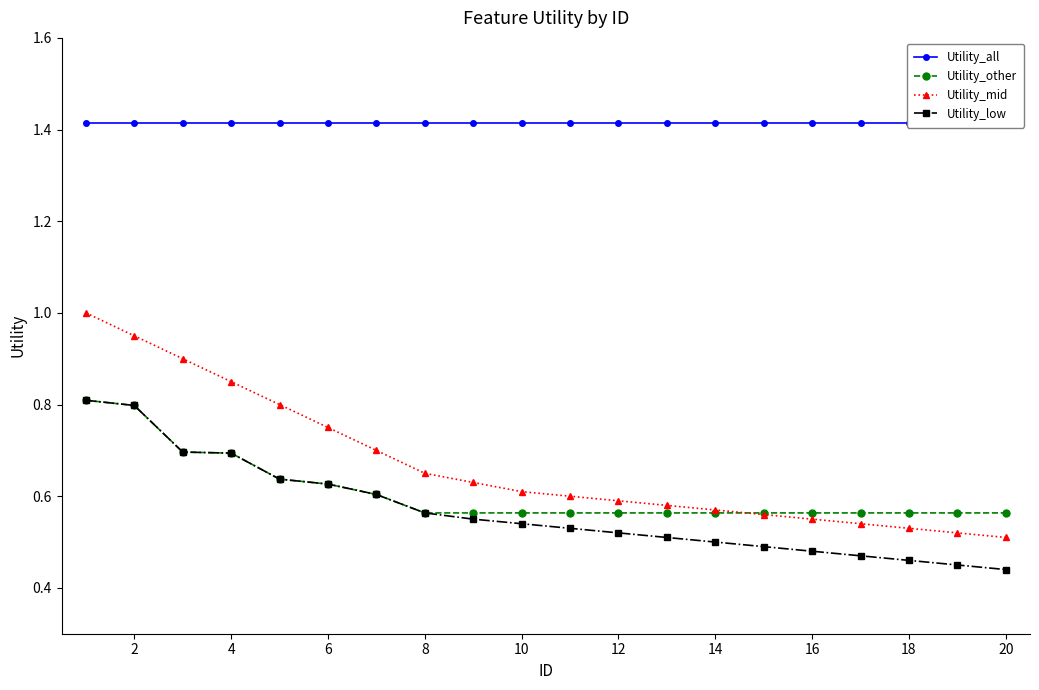

The Utility_low series shows 0.2 at 8. True or false?

False